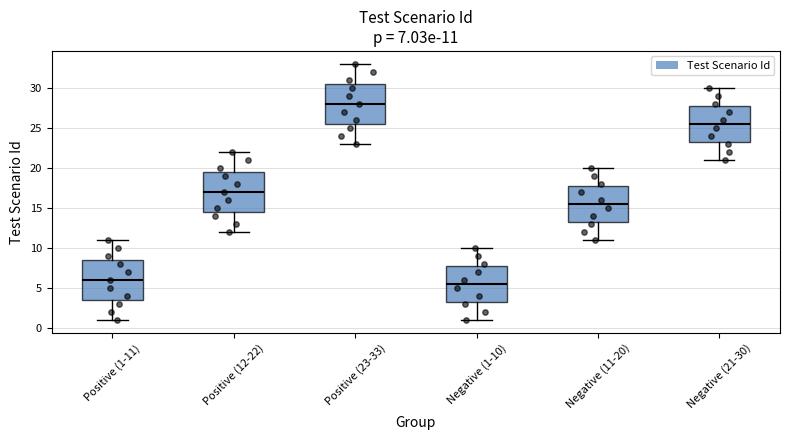

Which box's median line is the highest?

Positive (23-33)